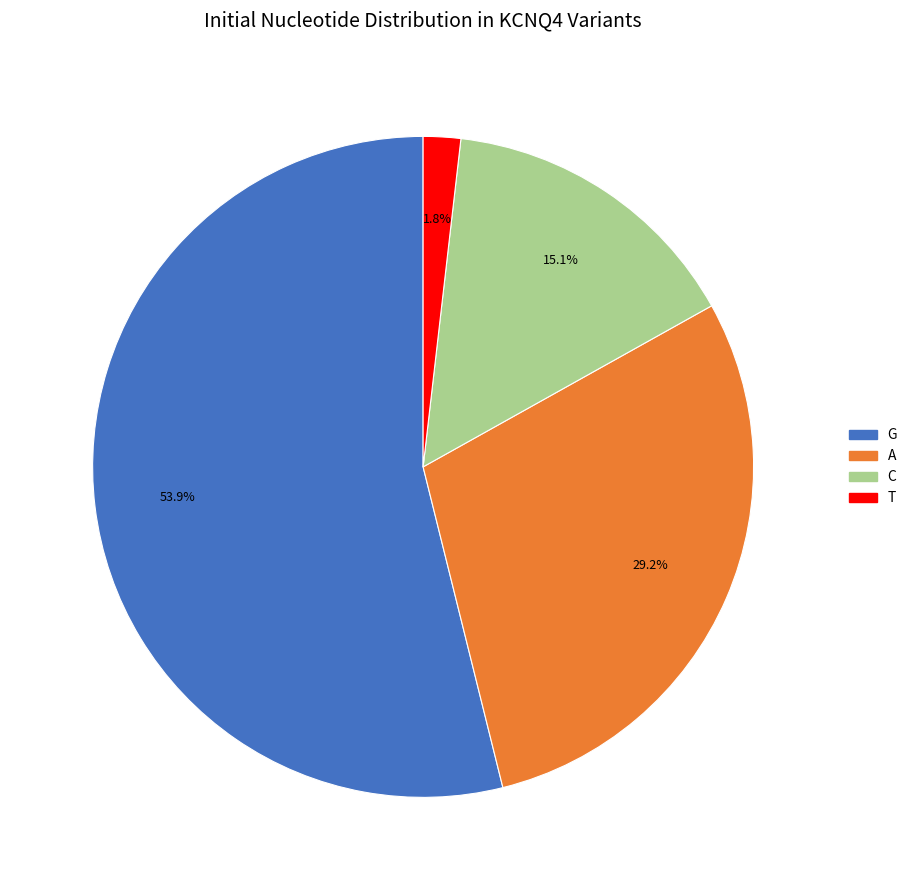

Is there any slice that represents more than half of the pie?

Yes